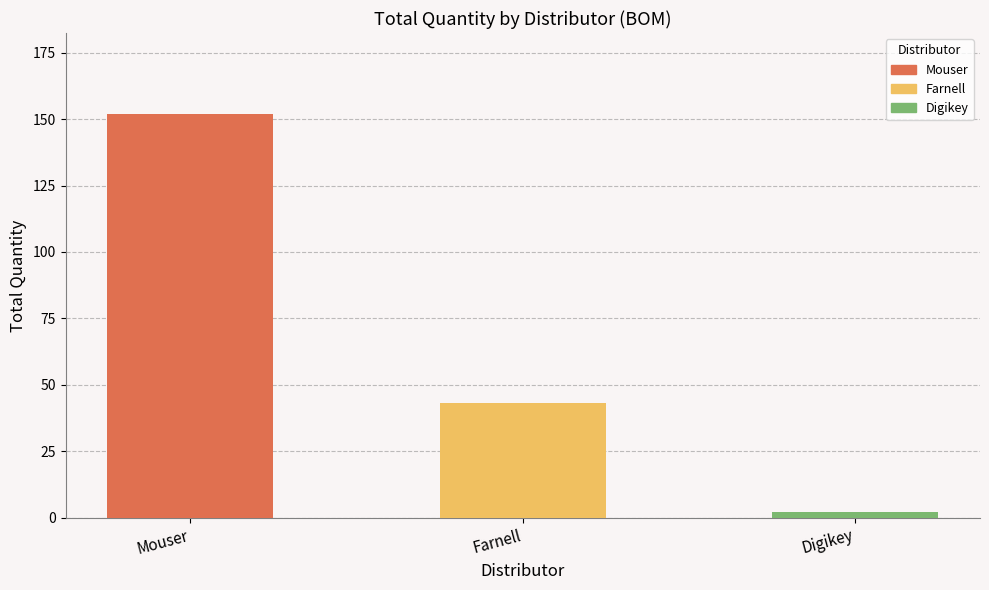

What is the difference between the maximum and minimum values?

150